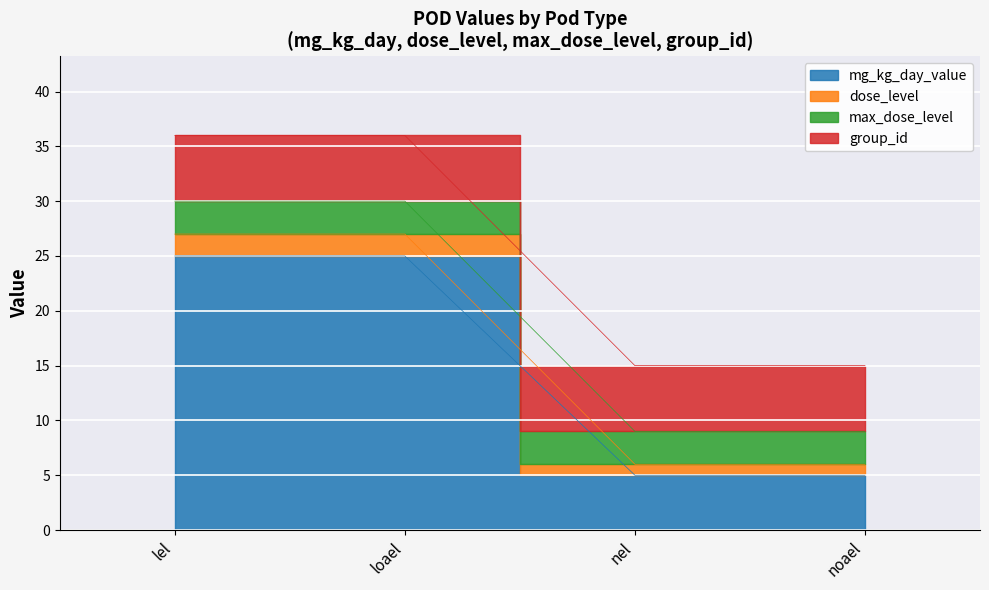

Between lel and nel, which is larger?

lel